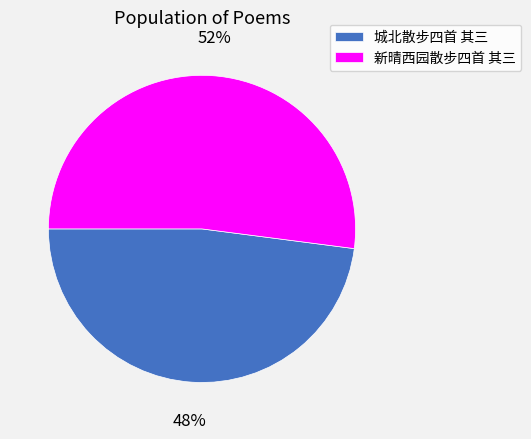

Which has a higher value, 城北散步四首 其三 or 新晴西园散步四首 其三?

新晴西园散步四首 其三